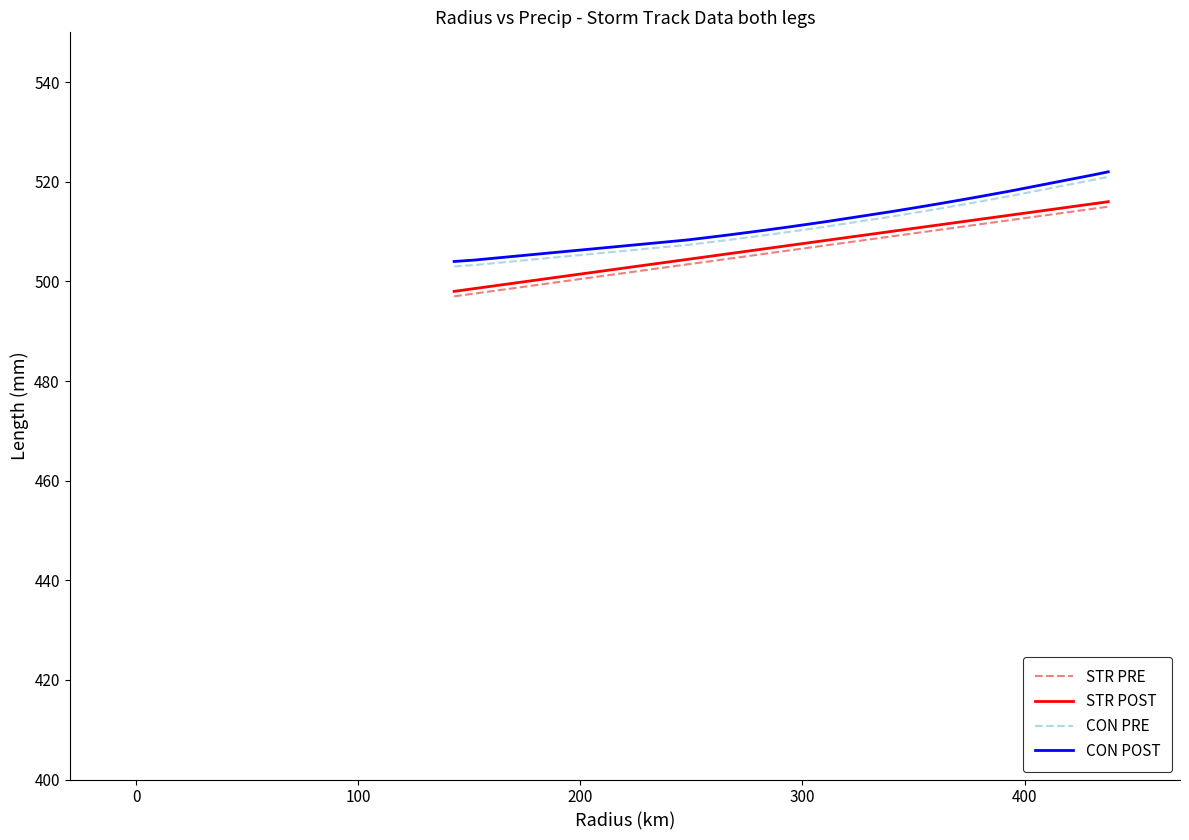

Is the value of STR PRE at 26 greater than the value of CON PRE at 24?

No